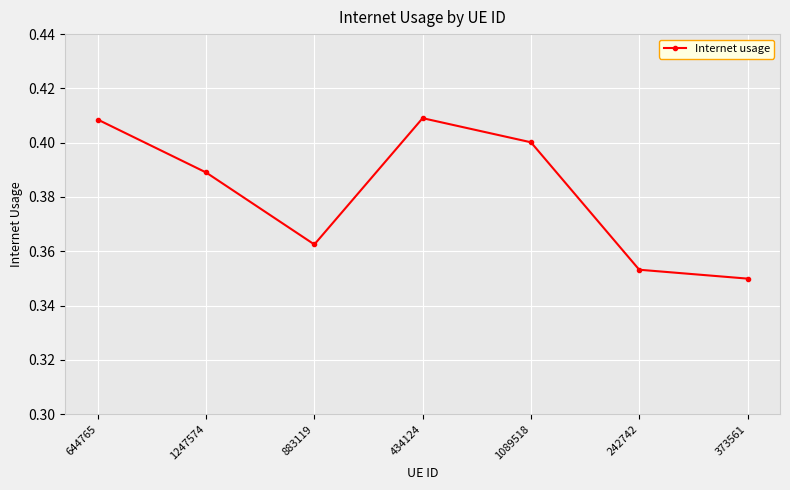

Which label corresponds to the smallest value in the chart?

373561